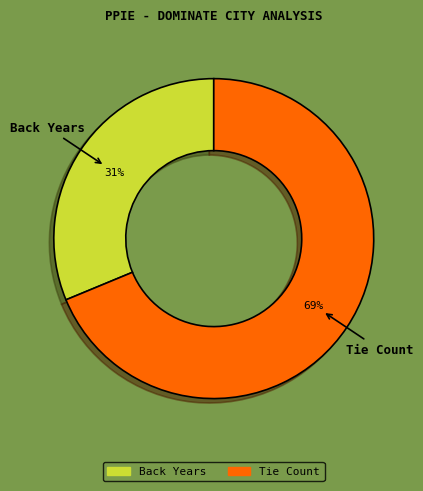

How many segments does this pie chart have?

2